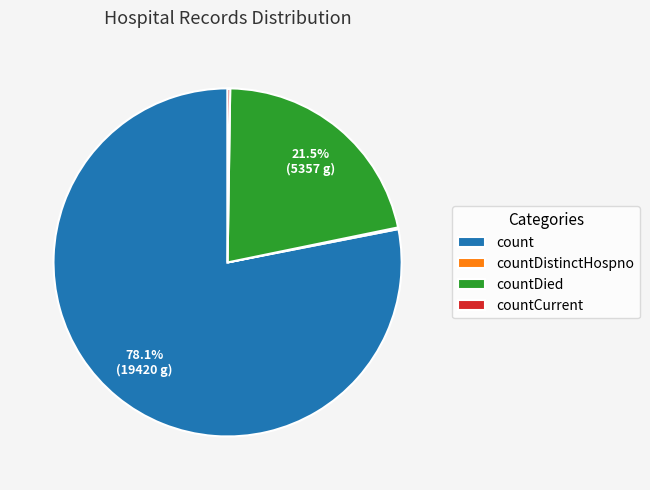

What is the total percentage of count and countDied?

99.6%